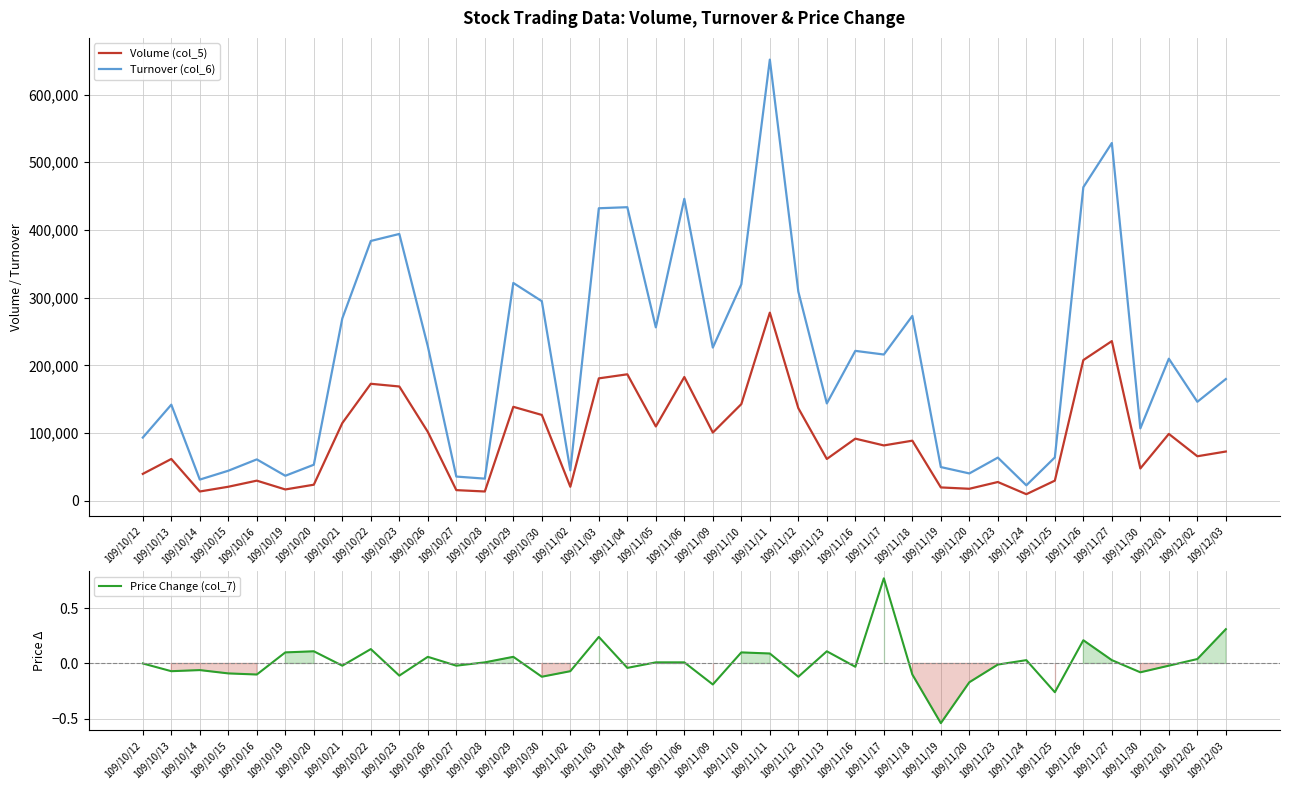

Reading right to left, what are all the values shown in this chart?

Volume (col_5): 73000.0	66000.0	99000.0	48000.0	236000.0	208000.0	30000.0	10000.0	28000.0	18000.0	20000.0	89000.0	82000.0	92000.0	62000.0	137000.0	278000.0	143000.0	101000.0	183000.0	110000.0	187000.0	181000.0	21000.0	127000.0	139000.0	14000.0	16000.0	102000.0	169000.0	173000.0	115000.0	24000.0	17000.0	30000.0	21000.0	14000.0	62000.0	40000.0
Turnover (col_6): 180020.0	146400.0	210020.0	107180.0	528430.0	463190.0	64300.0	23100.0	64020.0	40660.0	50050.0	273200.0	216190.0	221580.0	144000.0	309020.0	651550.0	319760.0	226460.0	446030.0	256270.0	433680.0	432120.0	45170.0	294950.0	321840.0	32970.0	36020.0	228390.0	394180.0	383840.0	269520.0	53500.0	37210.0	61390.0	44640.0	31580.0	142160.0	93600.0
Price Change (col_7): 0.3	0.0	-0.0	-0.1	0.0	0.2	-0.3	0.0	-0.0	-0.2	-0.5	-0.1	0.8	-0.0	0.1	-0.1	0.1	0.1	-0.2	0.0	0.0	-0.0	0.2	-0.1	-0.1	0.1	0.0	-0.0	0.1	-0.1	0.1	-0.0	0.1	0.1	-0.1	-0.1	-0.1	-0.1	0.0